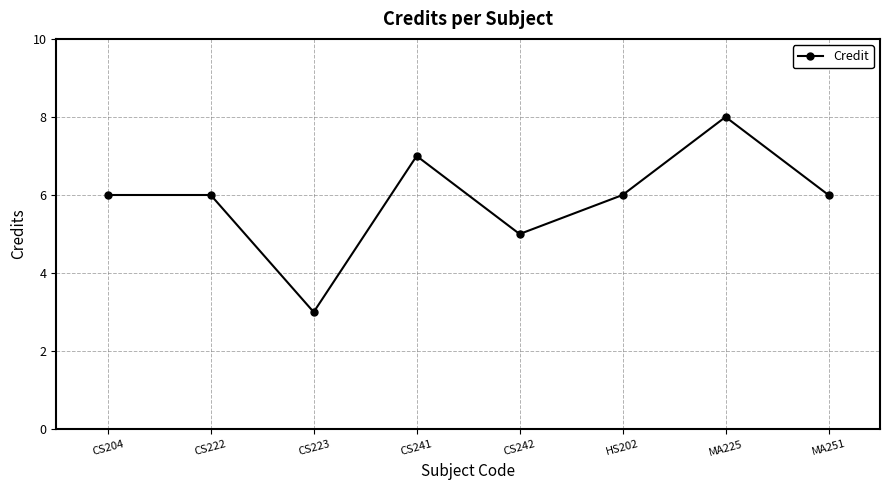

How many points are lower than both their immediate neighbors (excluding endpoints)?

2